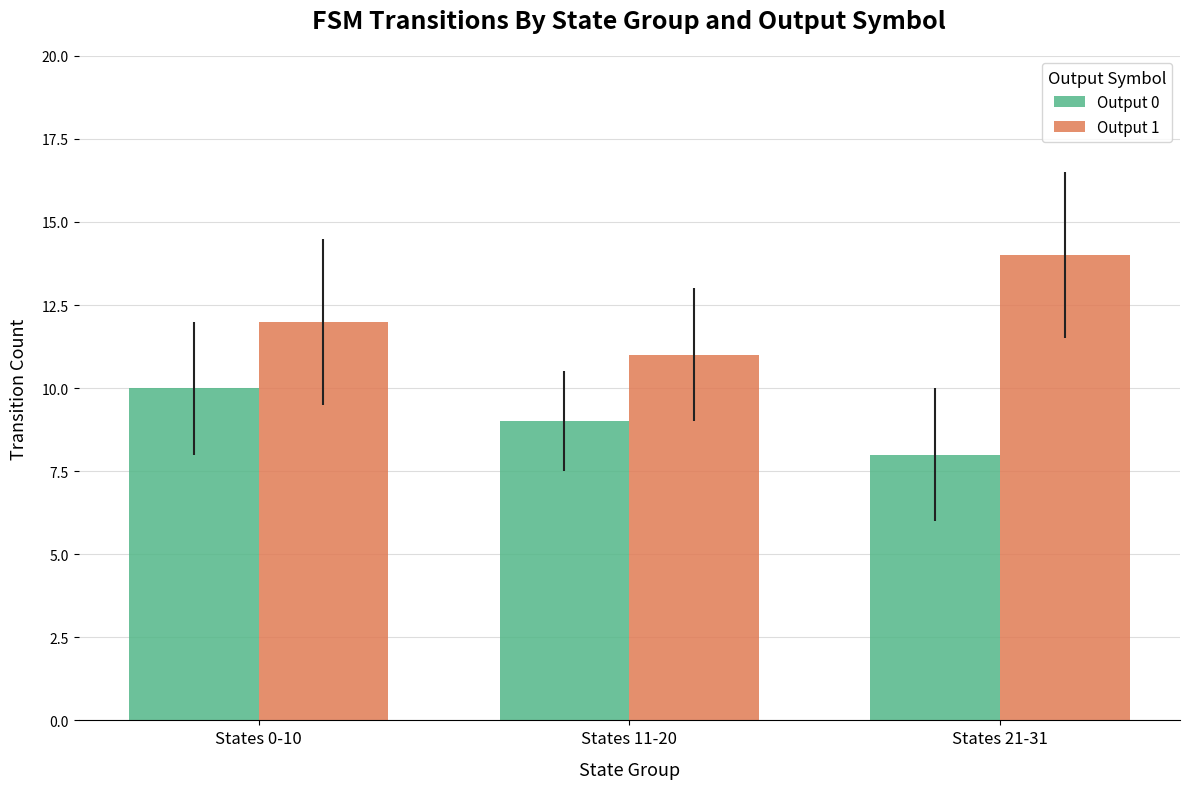

List the series in order of their overall mean, lowest first.

Output 0, Output 1